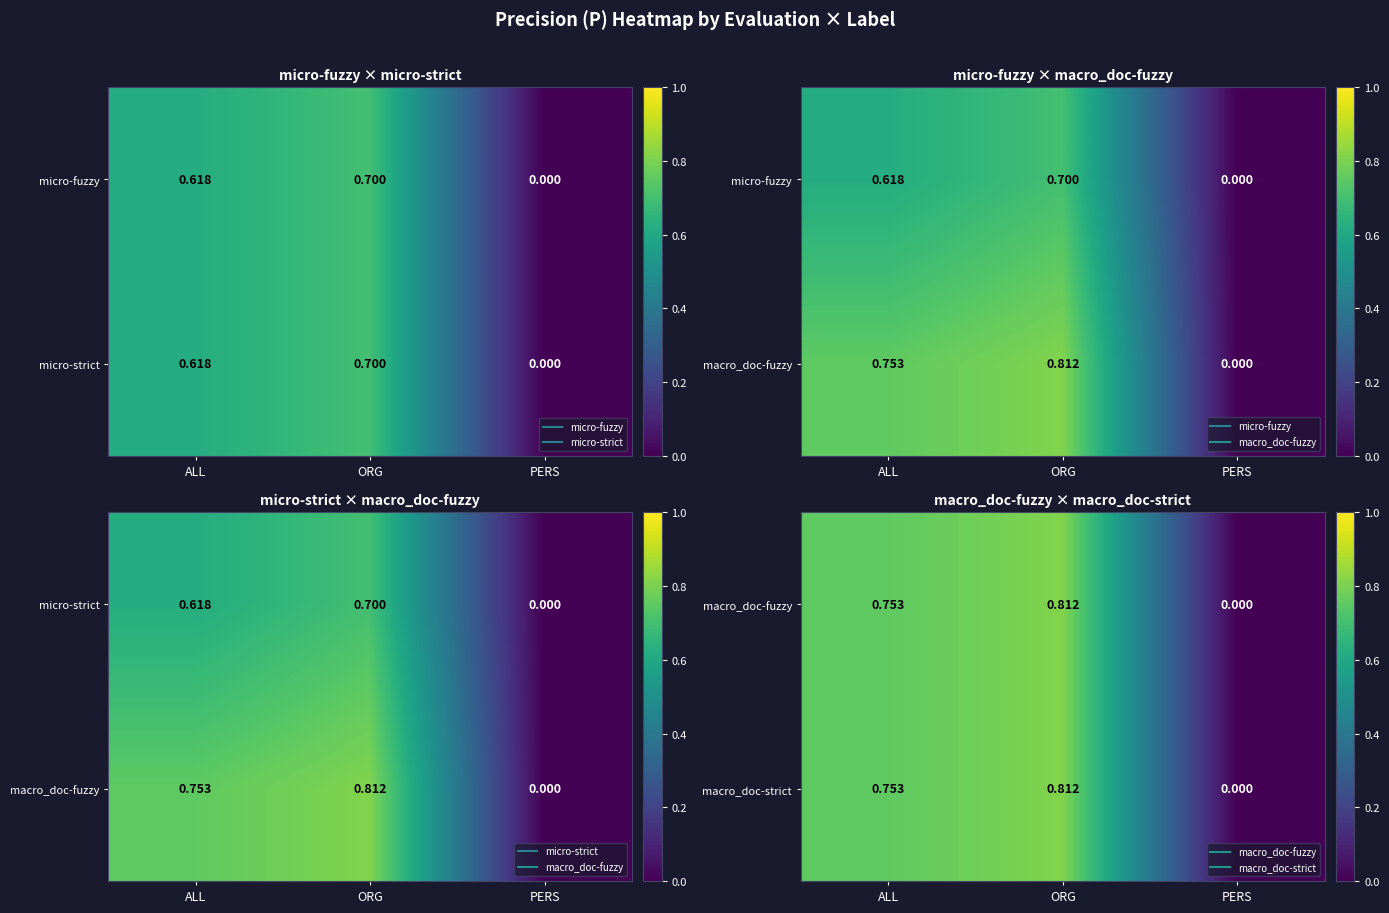

Is it true that macro_doc-strict equals 0.8 at ALL?

True